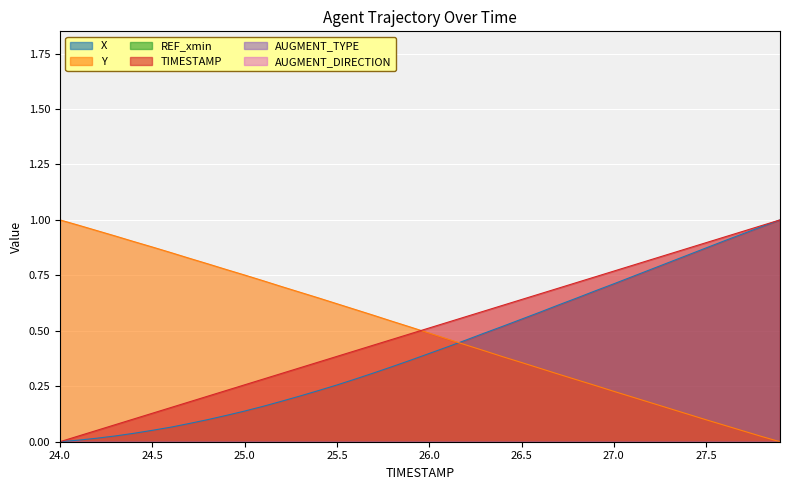

List the labels in order of X value, largest first.

27.9, 27.8, 27.7, 27.6, 27.5, 27.4, 27.3, 27.2, 27.1, 27.0, 26.9, 26.8, 26.7, 26.6, 26.5, 26.4, 26.3, 26.2, 26.1, 26.0, 25.9, 25.8, 25.7, 25.6, 25.5, 25.4, 25.3, 25.2, 25.1, 25.0, 24.9, 24.8, 24.7, 24.6, 24.5, 24.4, 24.3, 24.2, 24.1, 24.0